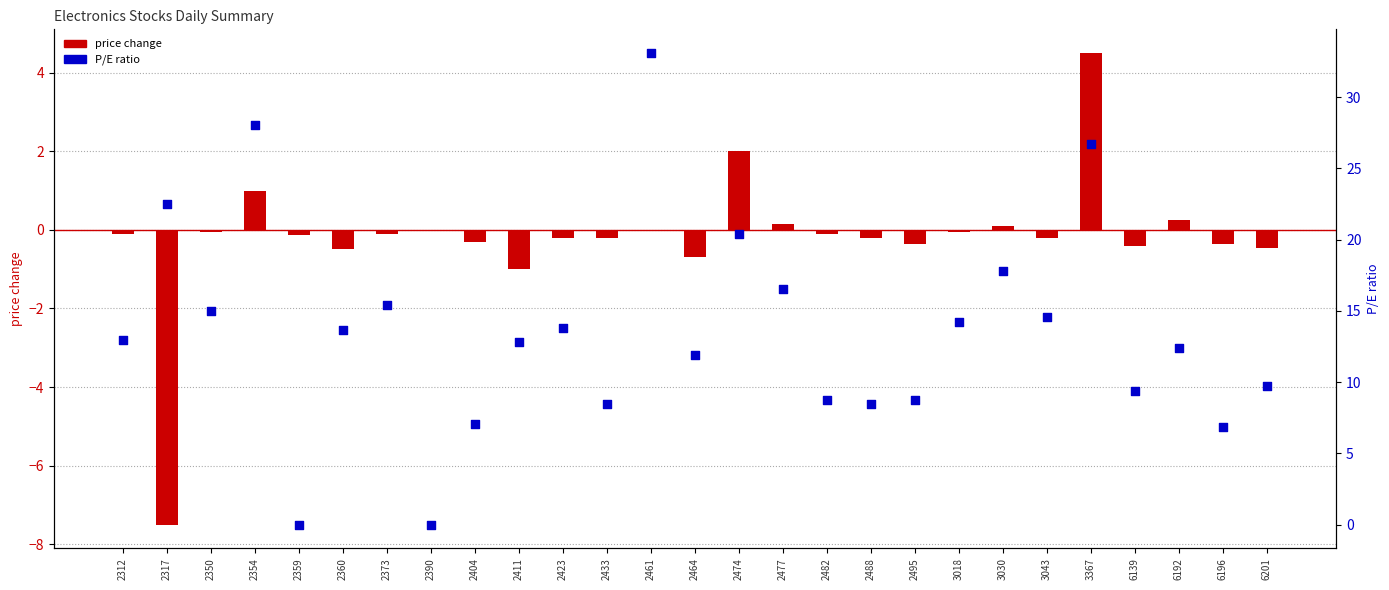

At how many categories does at least one series exceed 15?

8